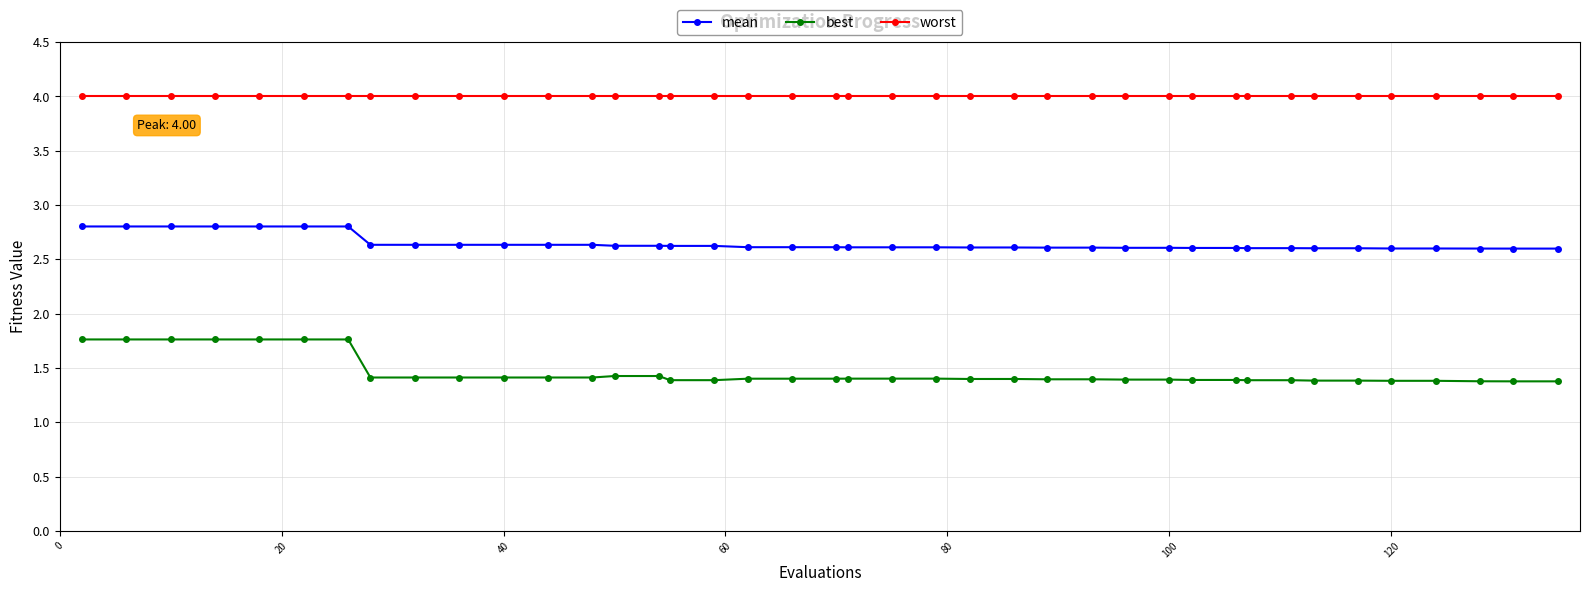

How many best values are between 1 and 2?

40